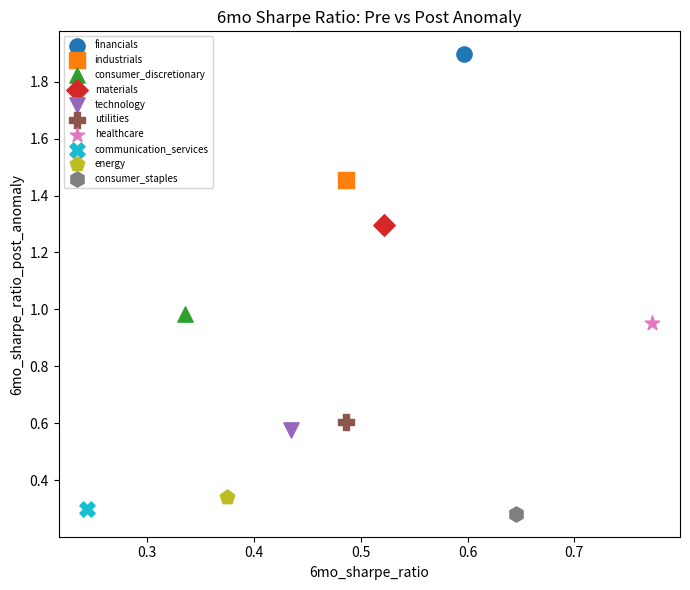

Which series reaches the minimum Y coordinate?

consumer_staples